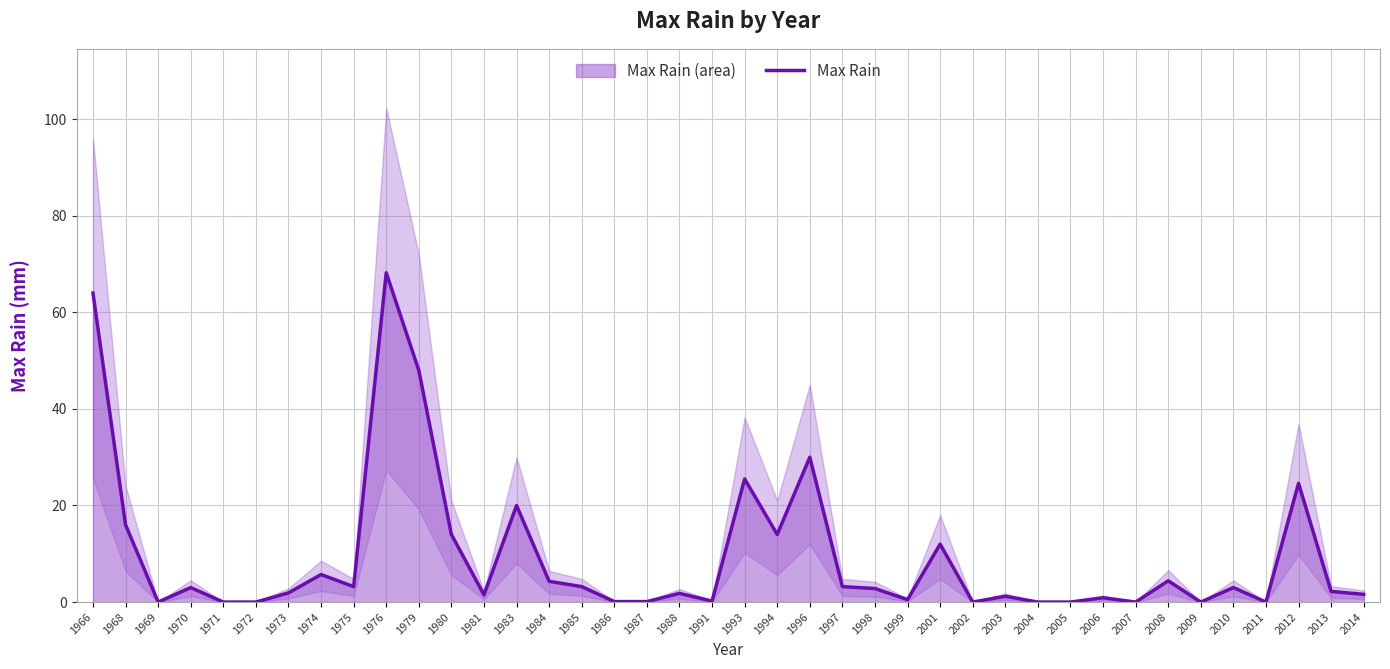

Reading right to left, list all the values displayed in this chart.

1.6	2.2	24.6	0.0	3.0	0.0	4.4	0.0	0.9	0.0	0.0	1.2	0.0	12.0	0.5	2.8	3.2	30.0	14.0	25.5	0.2	1.8	0.1	0.1	3.2	4.3	20.0	1.5	14.0	48.0	68.2	3.2	5.7	1.9	0.0	0.0	3.0	0.0	16.0	64.0